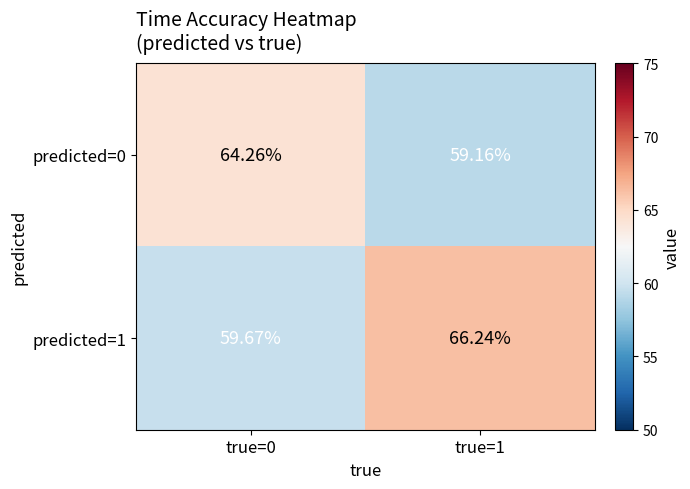

Is the value of predicted=0 at true=1 greater than the value of predicted=1 at true=0?

No